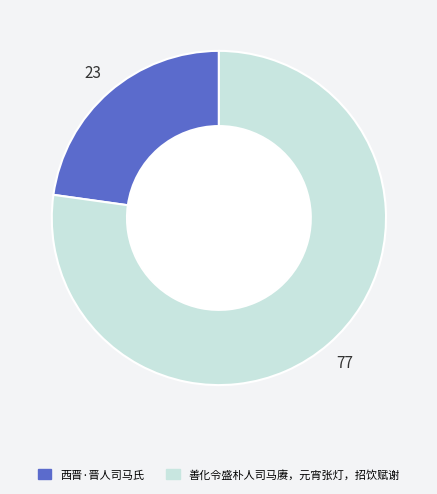

Which category has the smallest portion of the pie?

西晋·晋人司马氏